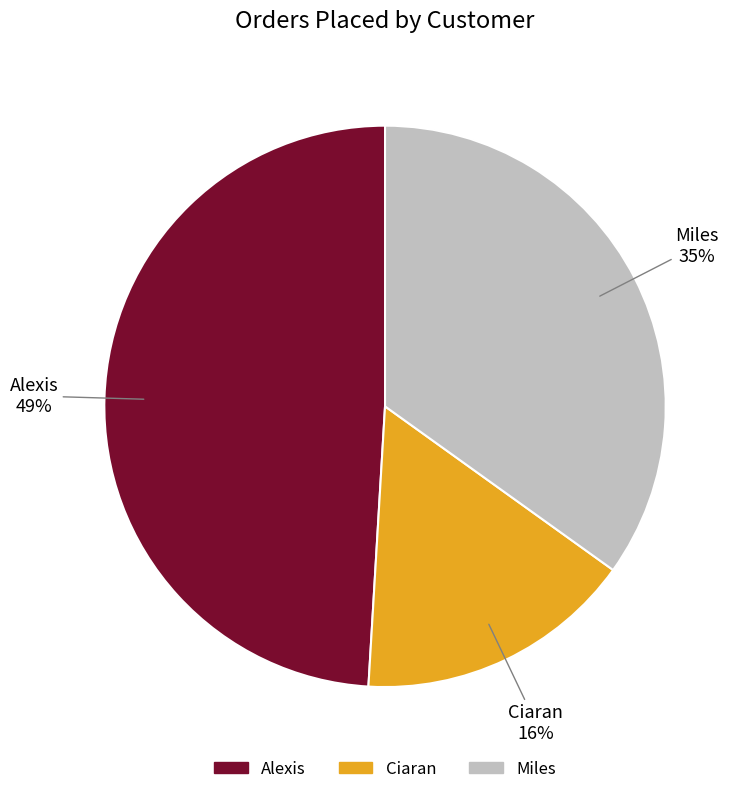

To the nearest percent, what percentage of the pie is Miles?

35%